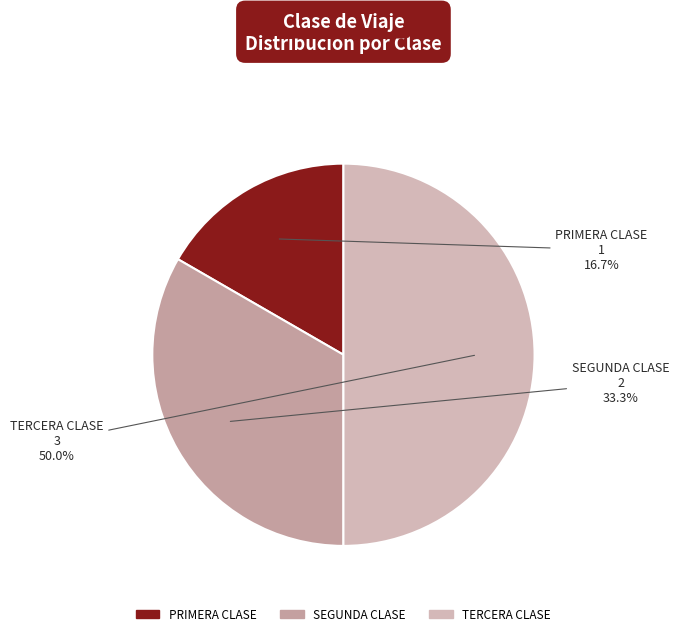

Does PRIMERA CLASE represent more than half of the total?

No